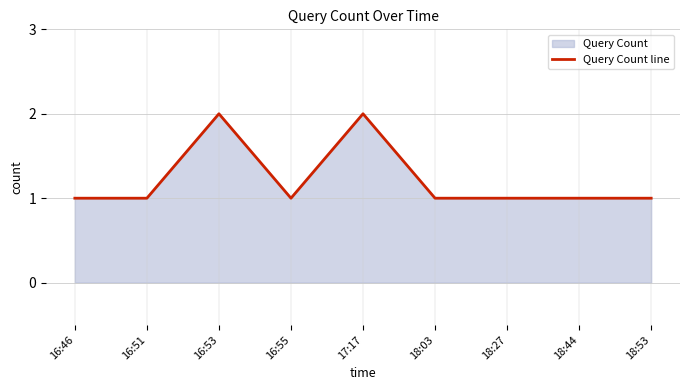

What is the ratio of the value at 16:51 to the value at 18:53?

1.0